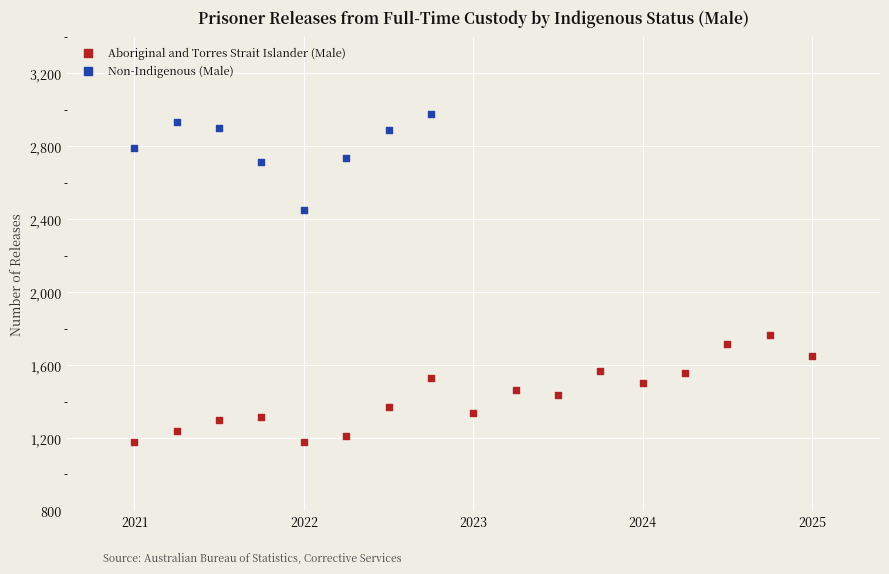

Which series contains the lowest Y value?

Aboriginal and Torres Strait Islander (Male)